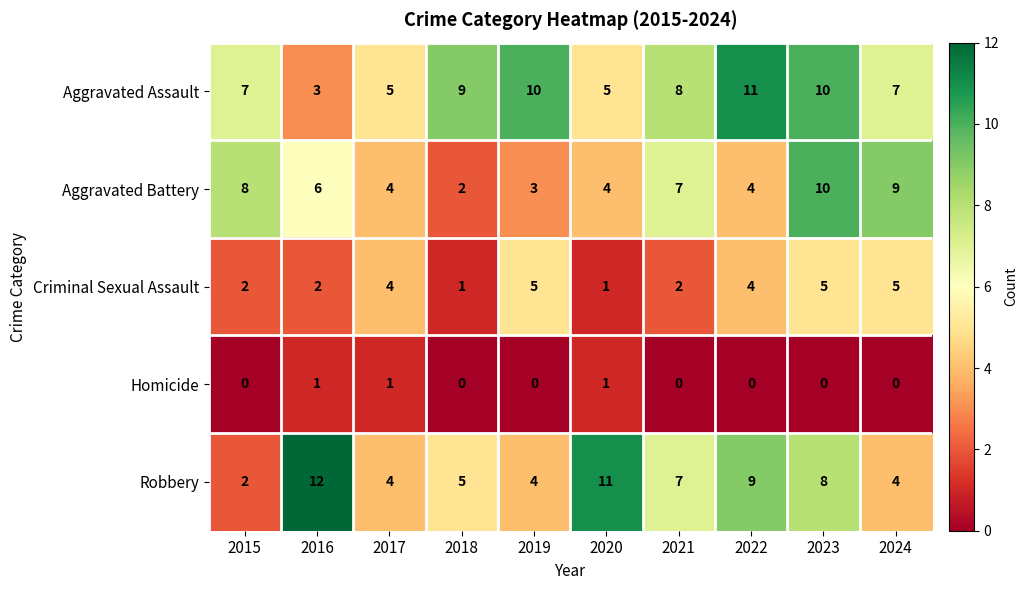

List the series in order of their peak value, highest first.

Robbery, Aggravated Assault, Aggravated Battery, Criminal Sexual Assault, Homicide